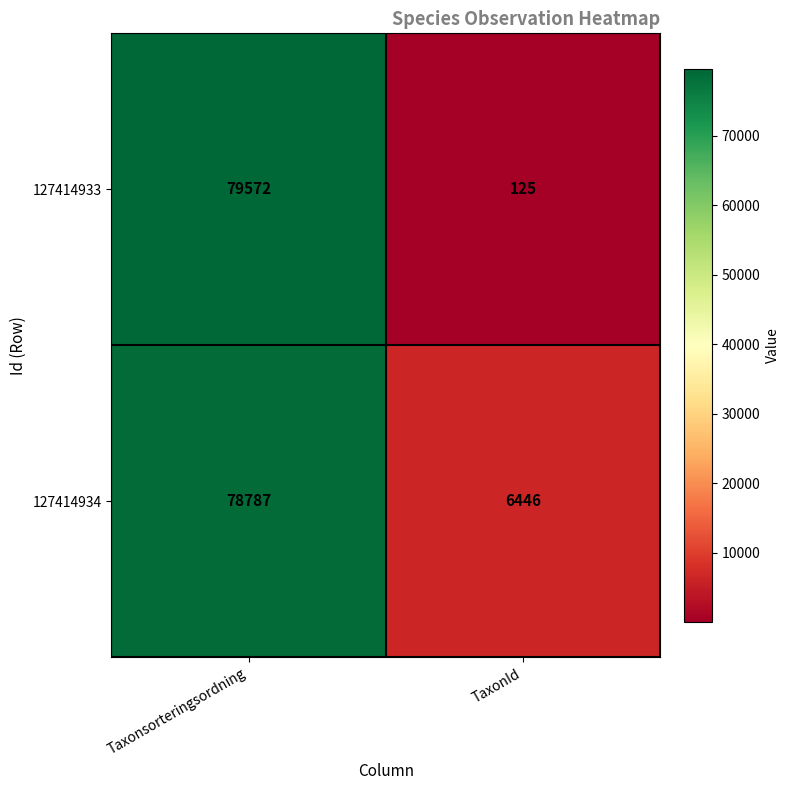

Which series has the widest spread of values?

127414933